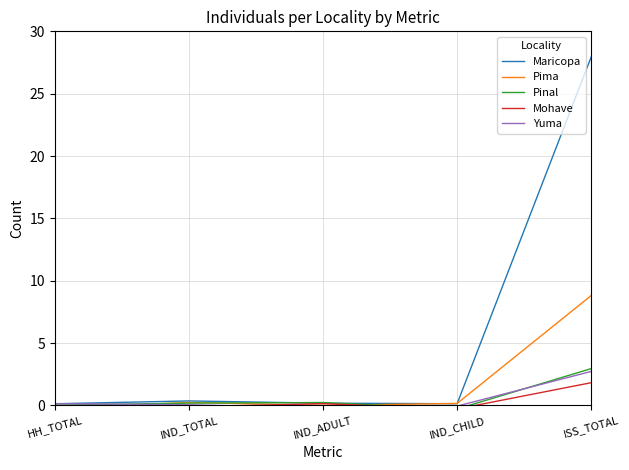

At IND_CHILD, list the series in order from smallest to largest.

Pinal, Mohave, Yuma, Maricopa, Pima